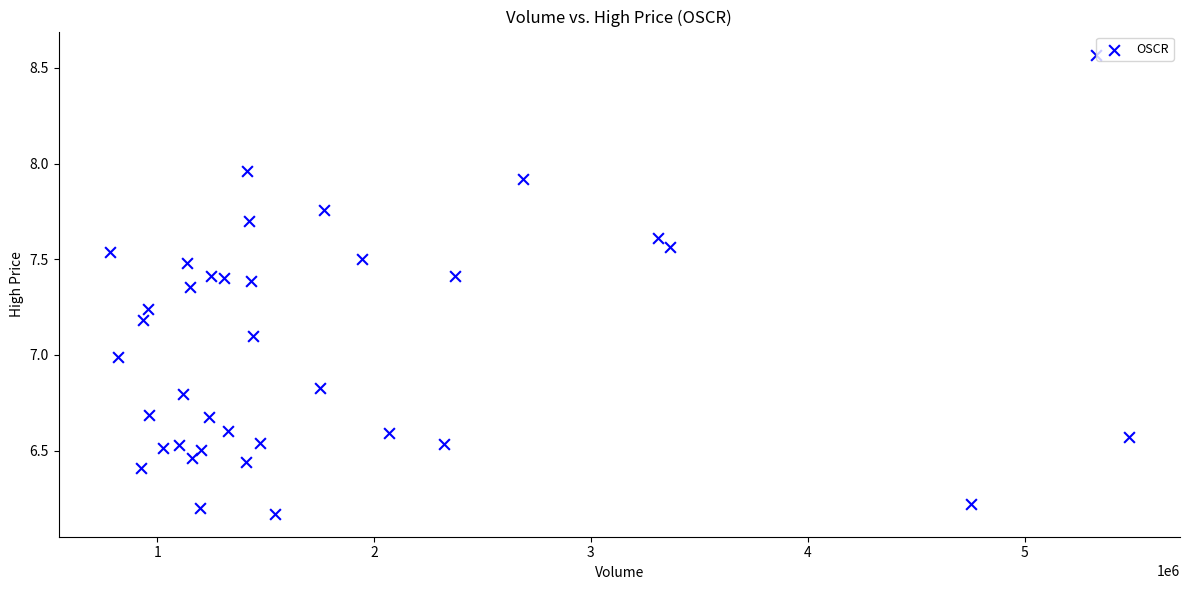

What is the range of Y values (max minus min)?

2.4